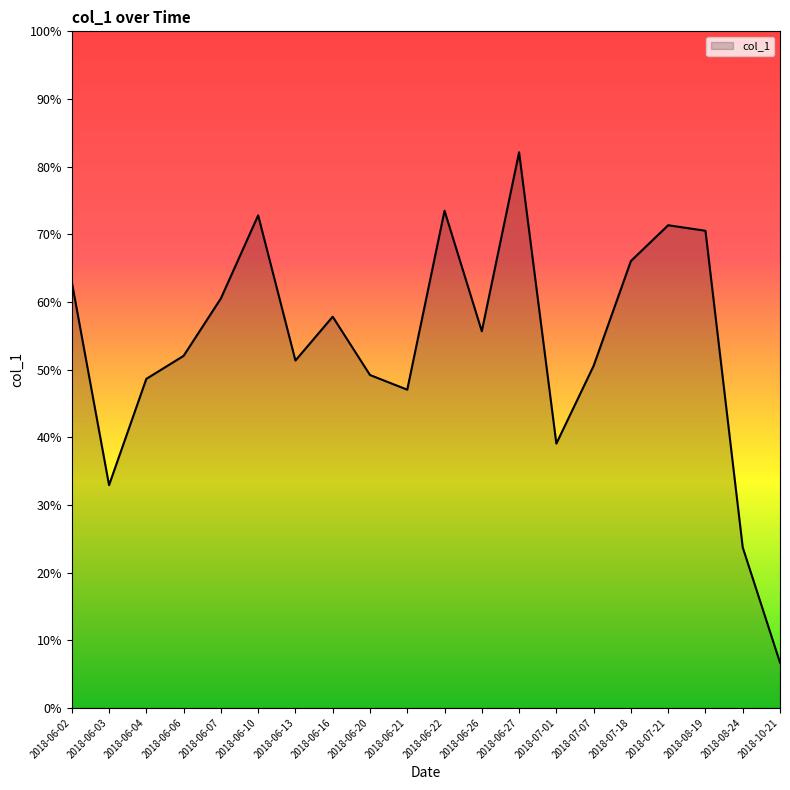

Which label corresponds to the largest value in the chart?

2018-06-27